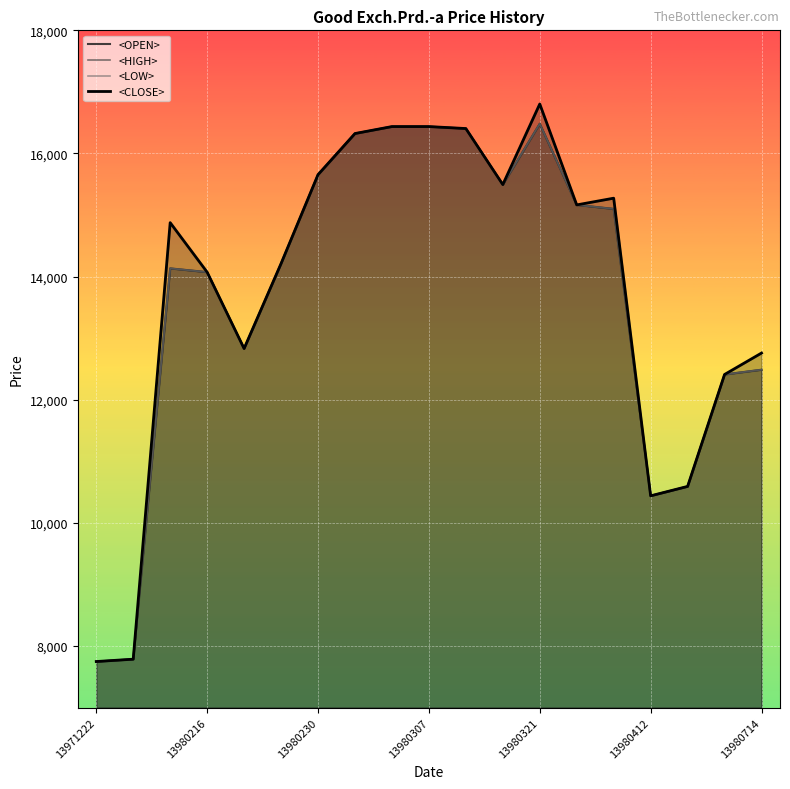

Read the <LOW> value at 17.

12411